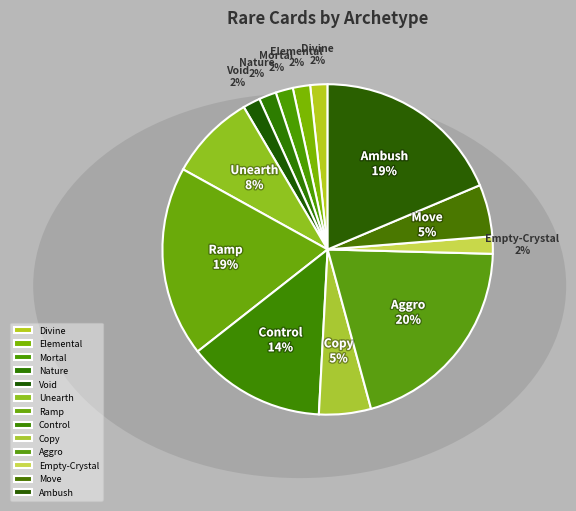

Is the sum of Void and Elemental greater than half?

No